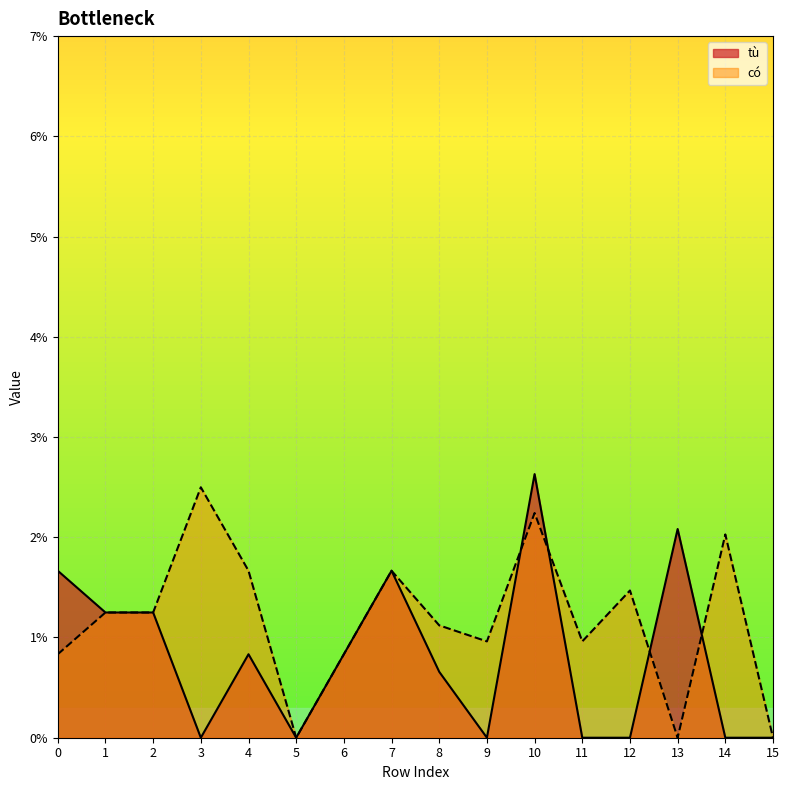

Count the tù values in the range 0 to 1.

16